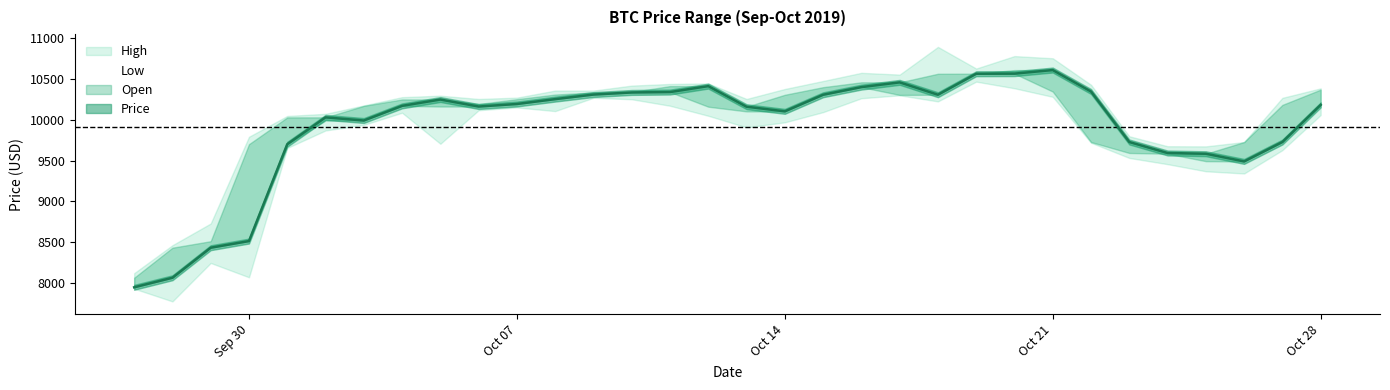

True or false: Low has more than 1 interior local peaks.

True